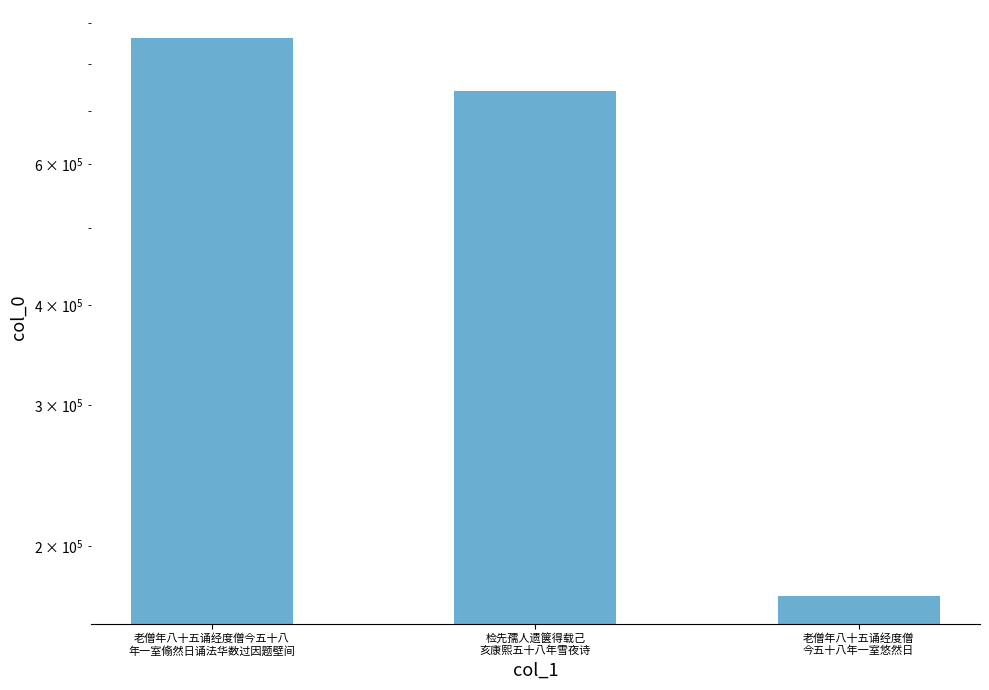

Where is the data nearest to the value 518221?

检先孺人遗箧得载己
亥康熙五十八年雪夜诗